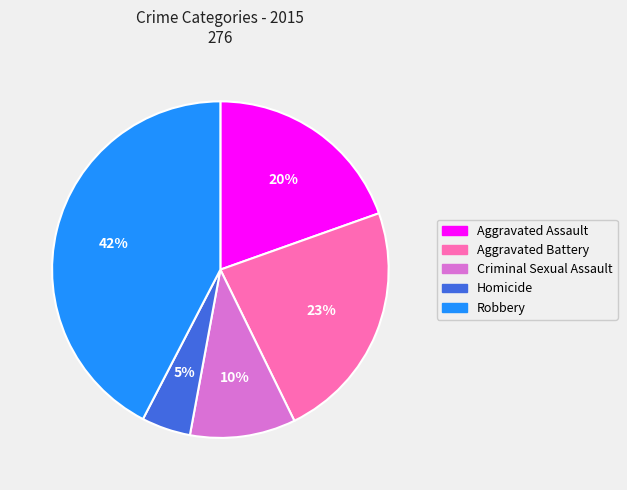

How many segments does this pie chart have?

5